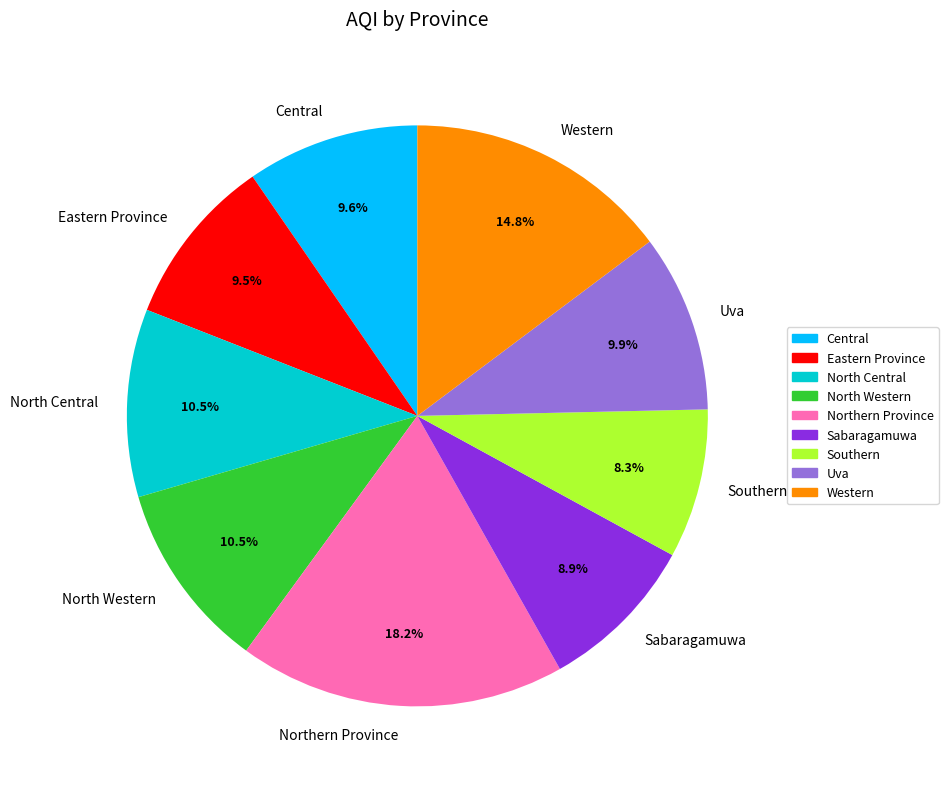

How much of the chart is everything except Northern Province?

81.8%